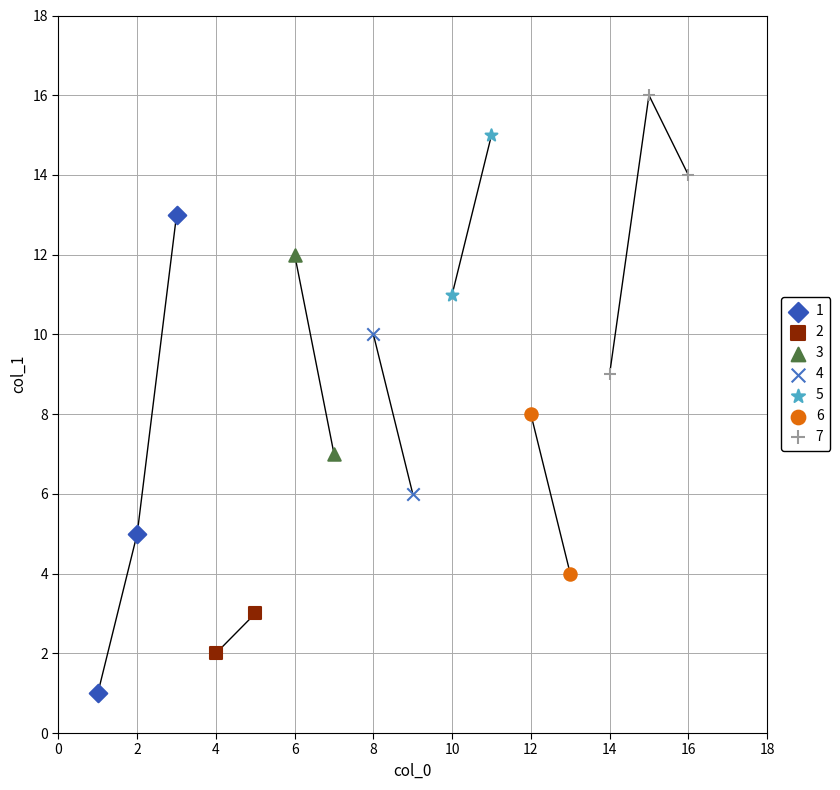

What are all the series names shown in the legend?

1, 2, 3, 4, 5, 6, 7